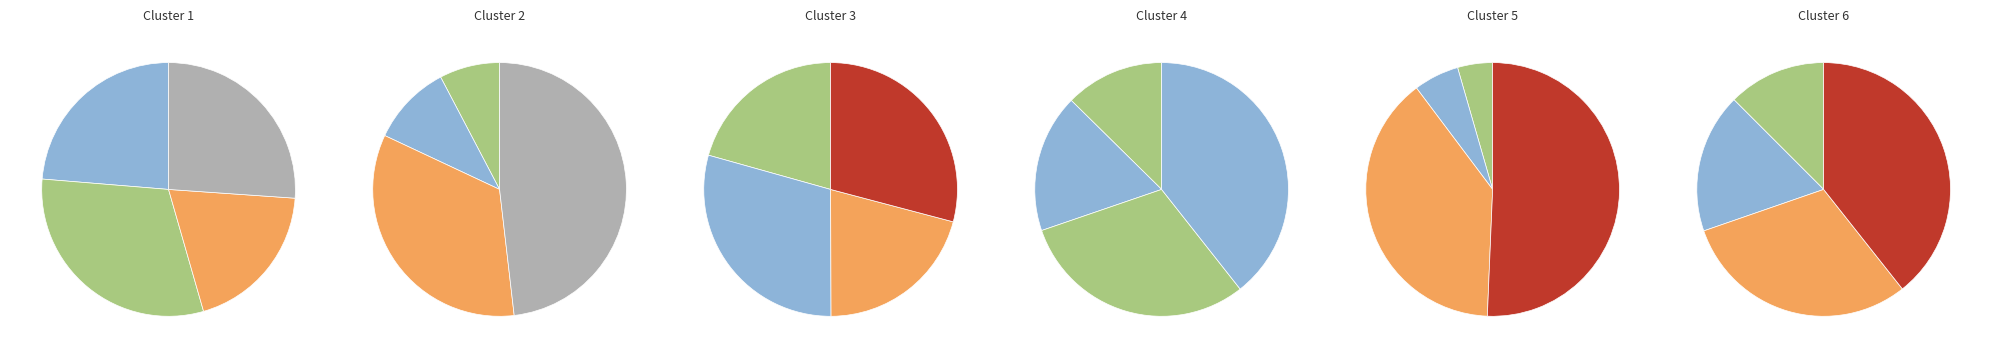

To the nearest percent, what percentage of the pie is size:1000_ PARALLEL_FINAL?

2%